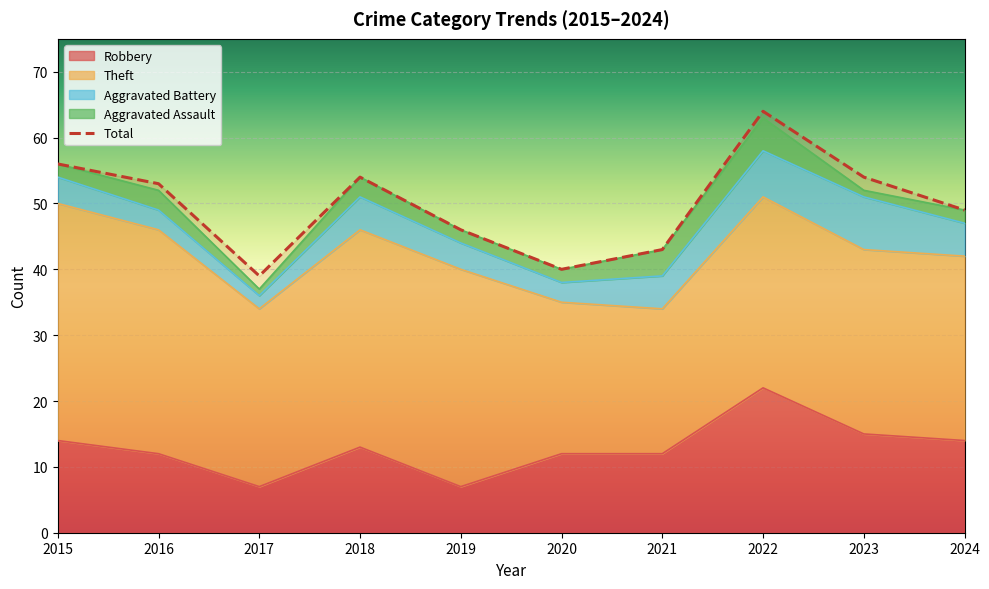

At which label does the data first exceed 53?

2015